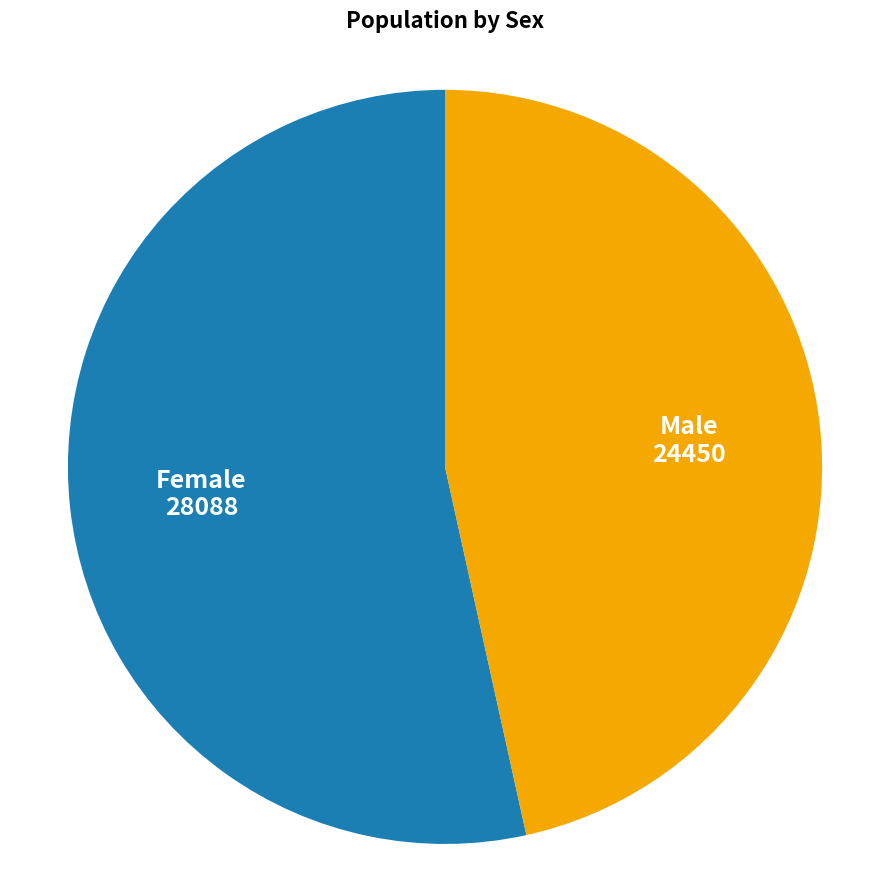

Which slice represents more than half of the pie?

Female